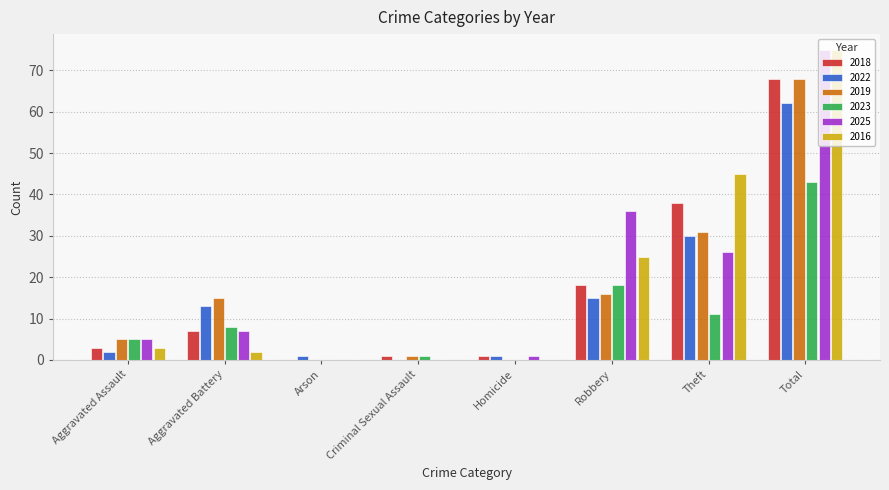

What is the total value across all series at Robbery?

128